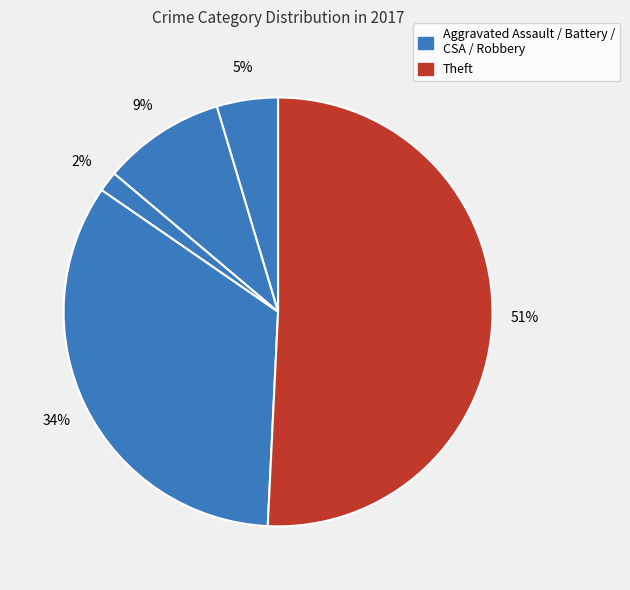

How many segments does this pie chart have?

5